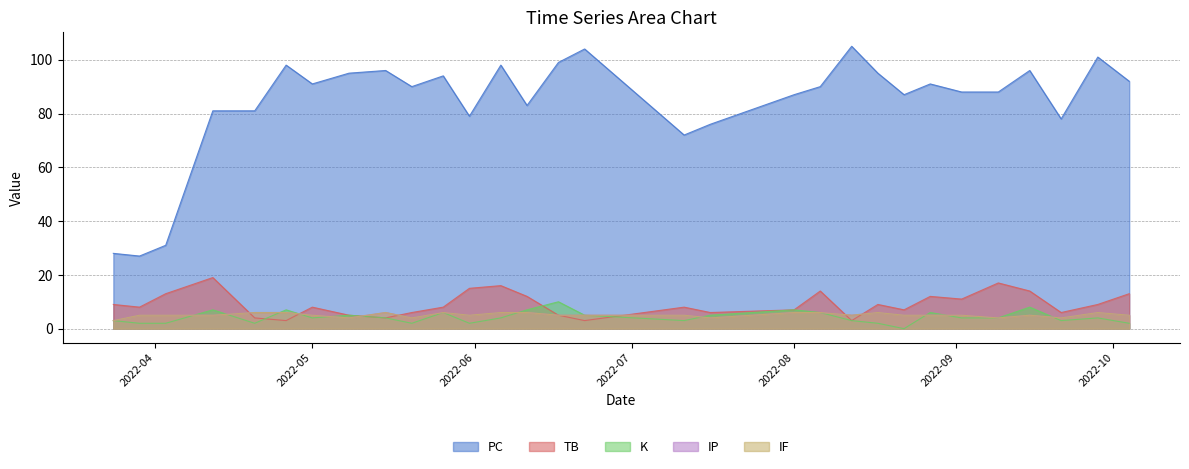

True or false: IP has a value of 5 at 2022-08-22.

True